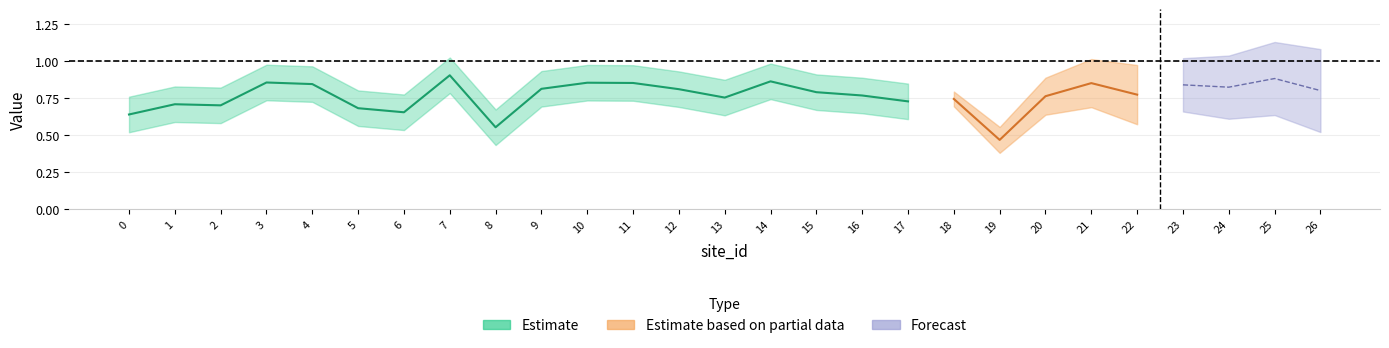

Reading left to right, what are all the values shown in this chart?

loss_ratio: 0=0.6	1=0.7	2=0.7	3=0.9	4=0.8	5=0.7	6=0.7	7=0.9	8=0.6	9=0.8	10=0.9	11=0.9	12=0.8	13=0.8	14=0.9	15=0.8	16=0.8	17=0.7	18=0.7	19=0.5	20=0.8	21=0.8	22=0.8	23=0.8	24=0.8	25=0.9	26=0.8
loss_value: 0=0.6	1=0.7	2=0.7	3=0.9	4=0.8	5=0.7	6=0.7	7=0.9	8=0.6	9=0.8	10=0.9	11=0.9	12=0.8	13=0.8	14=0.9	15=0.8	16=0.8	17=0.7	18=0.7	19=0.5	20=0.8	21=0.8	22=0.8	23=0.8	24=0.8	25=0.9	26=0.8
exposed_value: 0=1.0	1=1.0	2=1.0	3=1.0	4=1.0	5=1.0	6=1.0	7=1.0	8=1.0	9=1.0	10=1.0	11=1.0	12=1.0	13=1.0	14=1.0	15=1.0	16=1.0	17=1.0	18=1.0	19=1.0	20=1.0	21=1.0	22=1.0	23=1.0	24=1.0	25=1.0	26=1.0